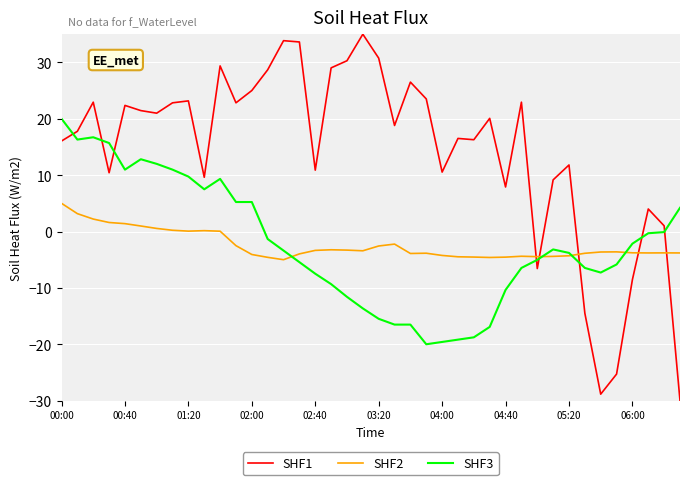

What is the difference between the maximum and minimum values in the SHF2 series?

10.0